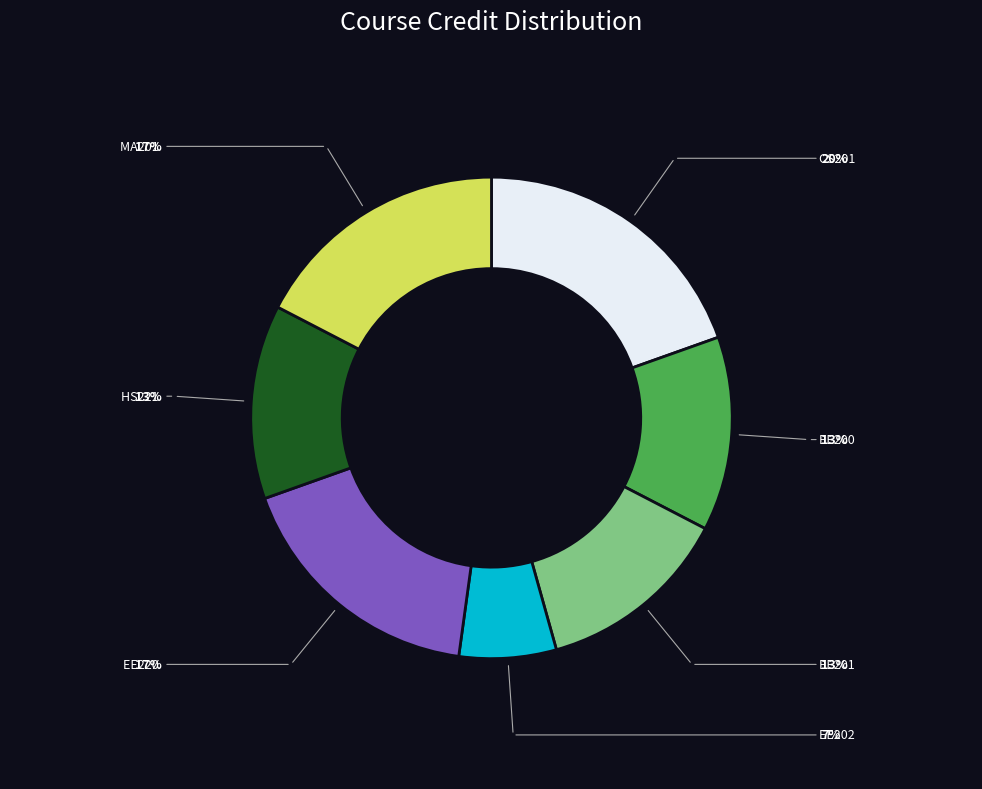

How many segments does this pie chart have?

7